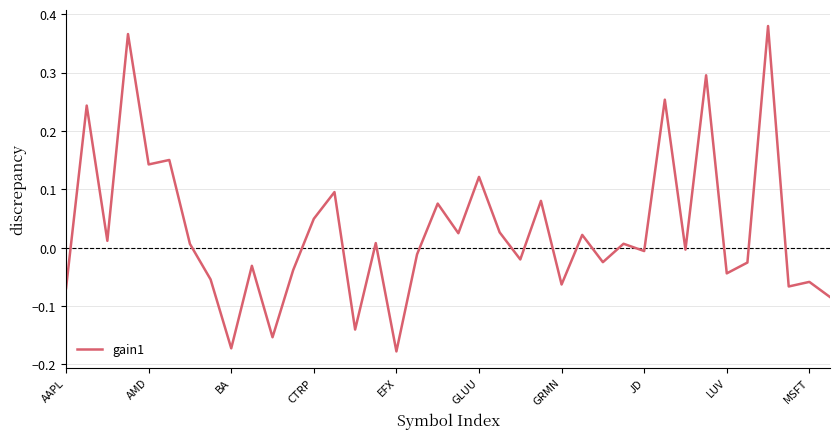

What is the difference between the maximum and minimum values?

0.6